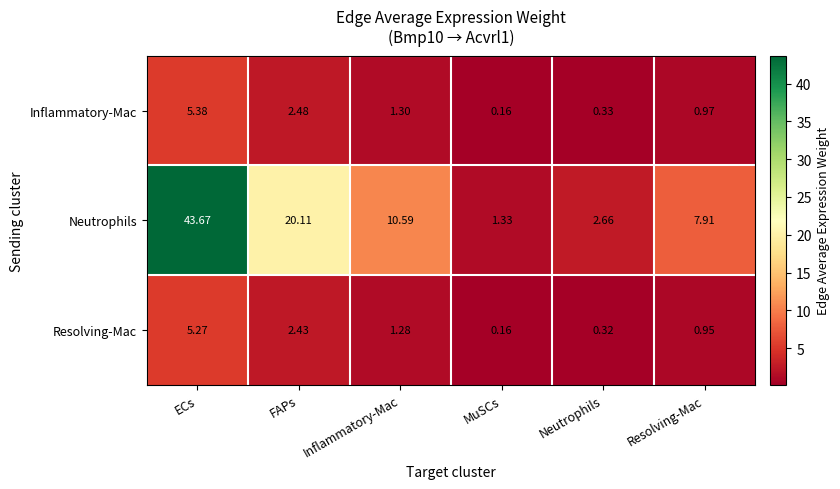

At which label does Inflammatory-Mac reach its minimum?

MuSCs